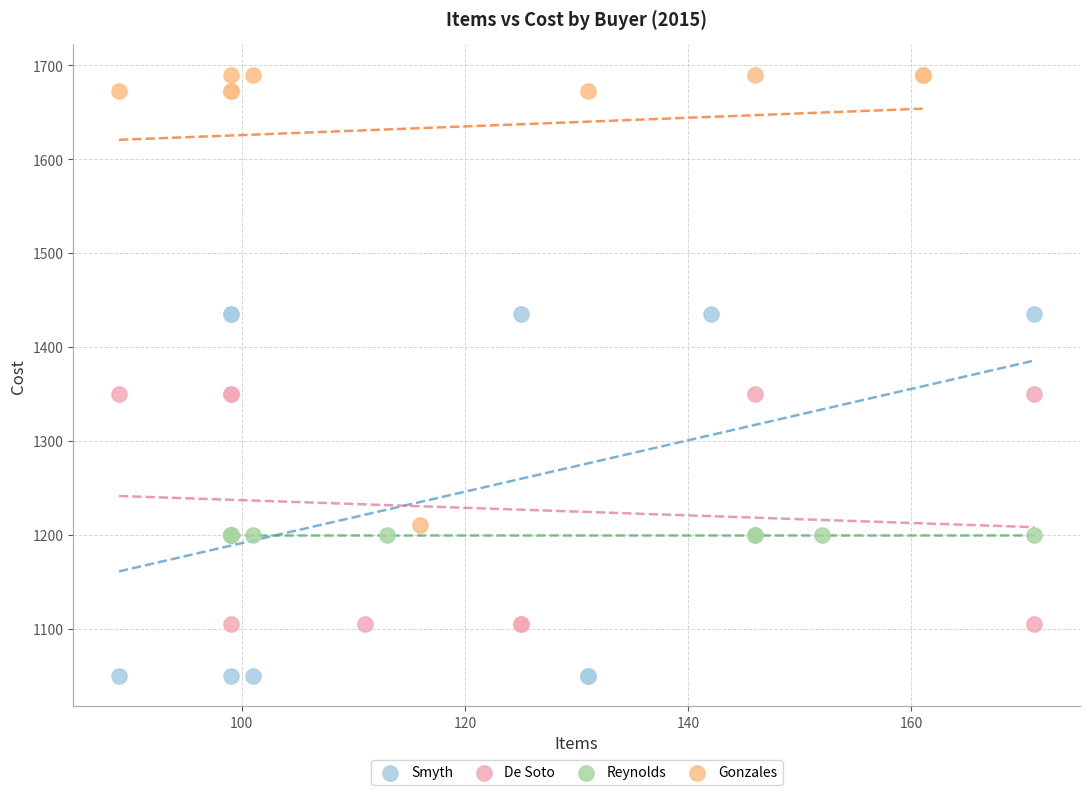

Which series reaches the maximum Y coordinate?

Gonzales